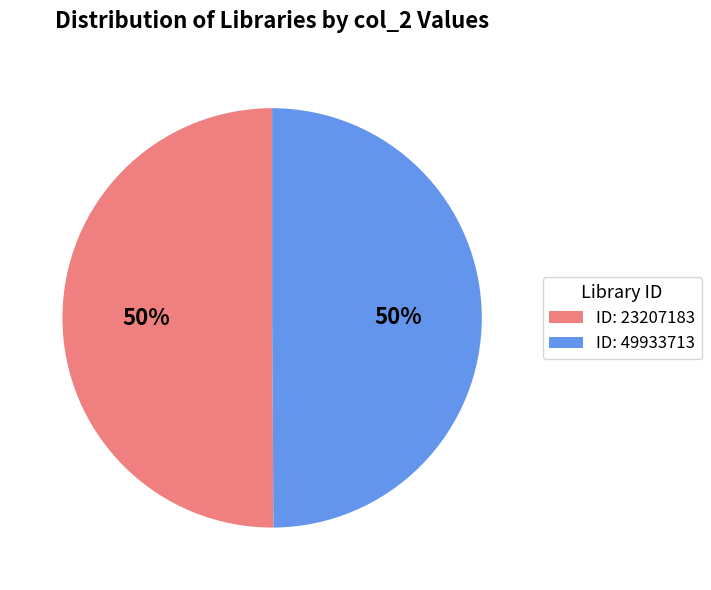

Is it true that ID: 23207183 is 50% of the pie?

True